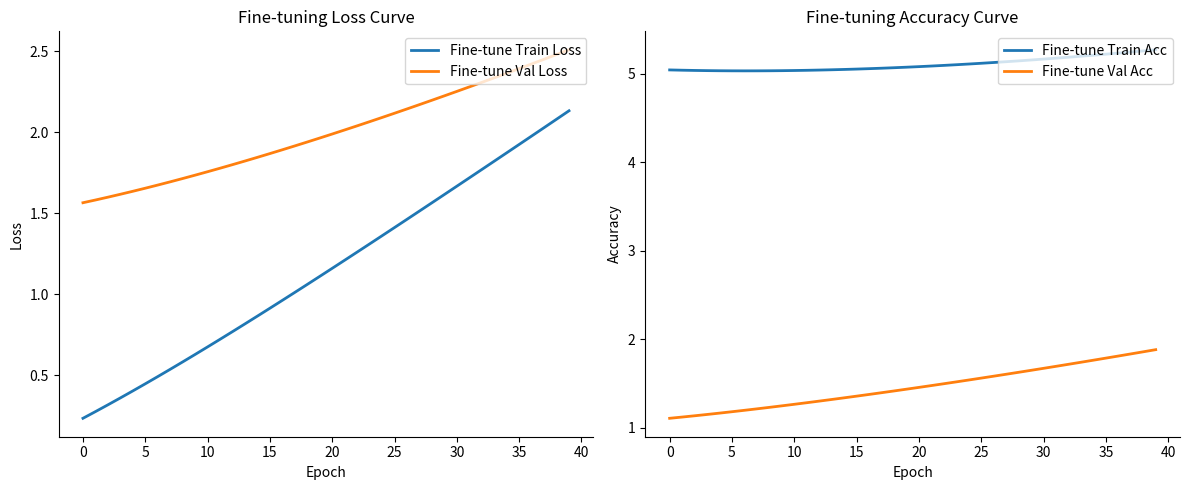

Count the Fine-tune Train Acc values in the range 5 to 6.

40